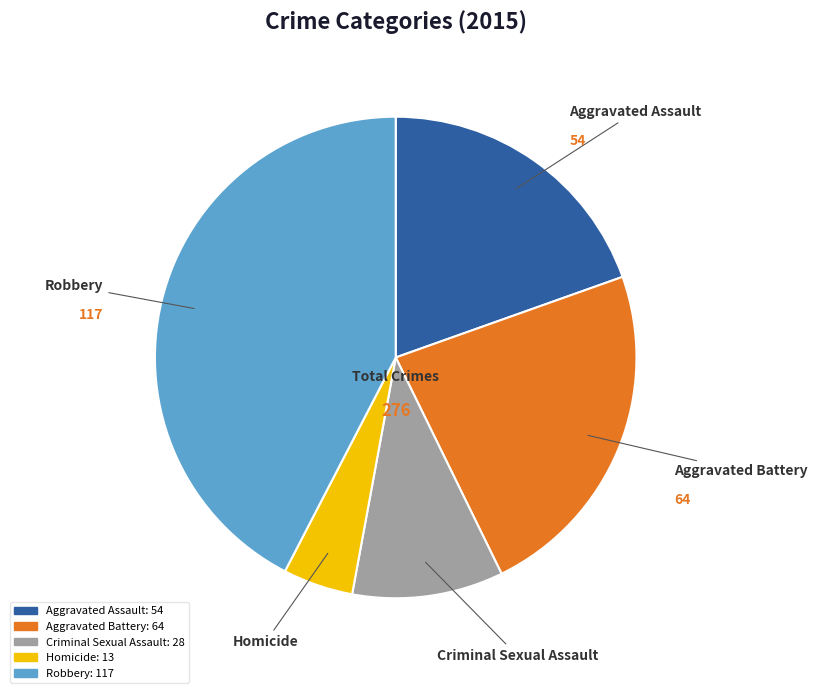

Count the number of slices in the pie.

5